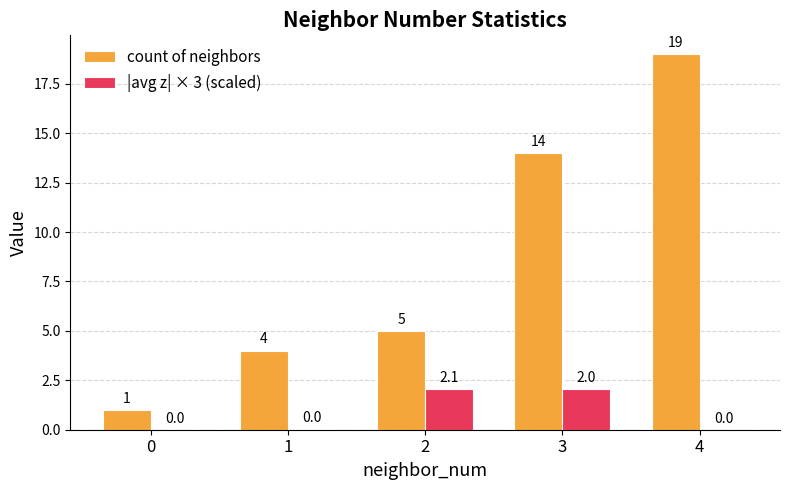

What are all the series names shown in the legend?

count of neighbors, |avg z| × 3 (scaled)